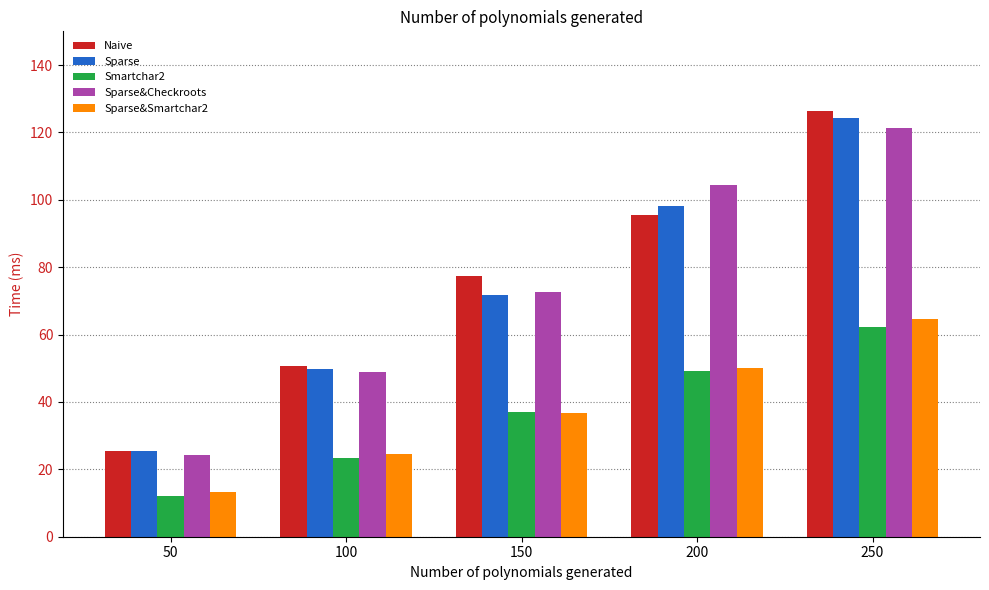

Reading left to right, what are all the values shown in this chart?

Naive: 25.3	50.6	77.5	95.6	126.4
Sparse: 25.4	49.7	71.7	98.2	124.3
Smartchar2: 12.0	23.4	37.1	49.2	62.3
Sparse&Checkroots: 24.3	49.0	72.7	104.3	121.2
Sparse&Smartchar2: 13.2	24.6	36.8	50.1	64.5